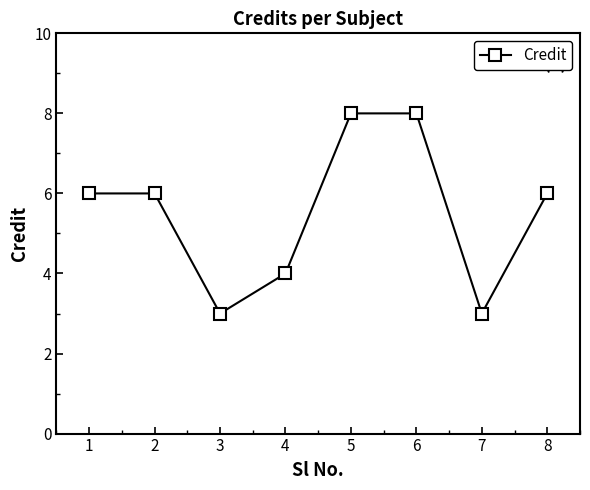

The chart shows a value of 8 at 5. True or false?

True